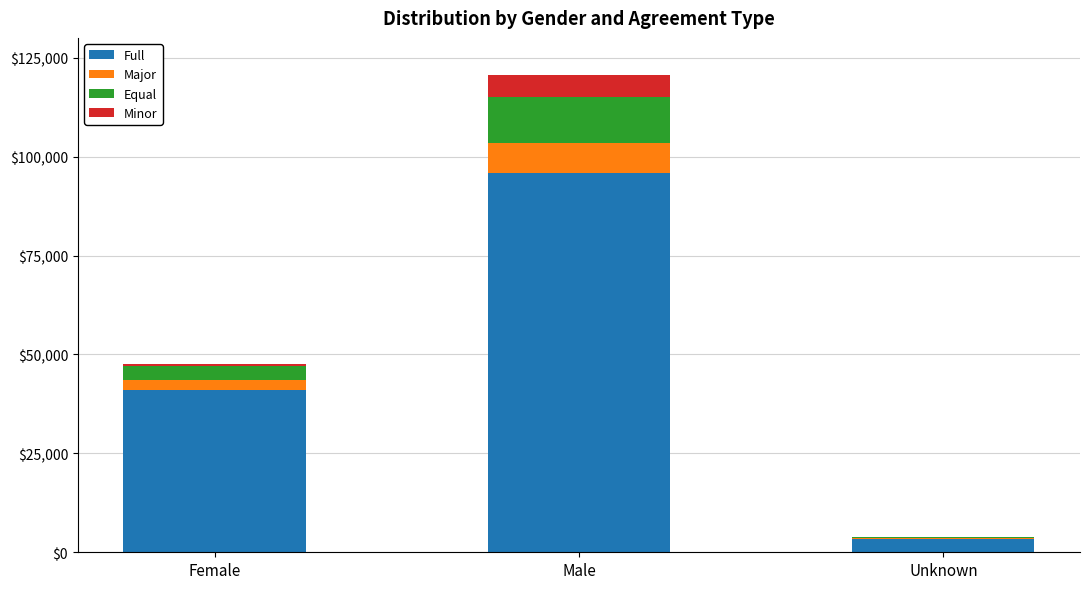

Is it true that Full equals 3371 at Unknown?

True